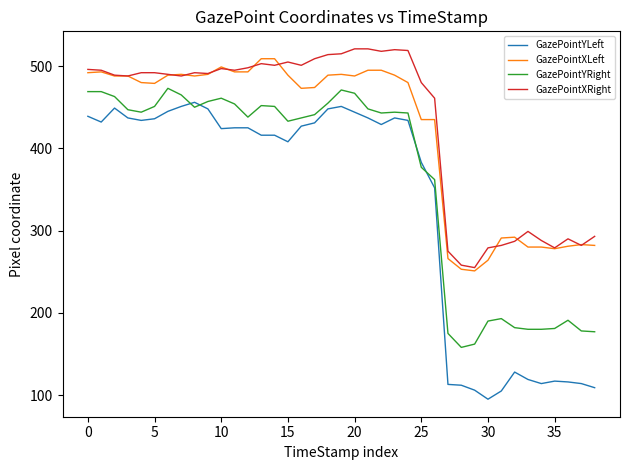

Which series has the widest spread of values?

GazePointYLeft